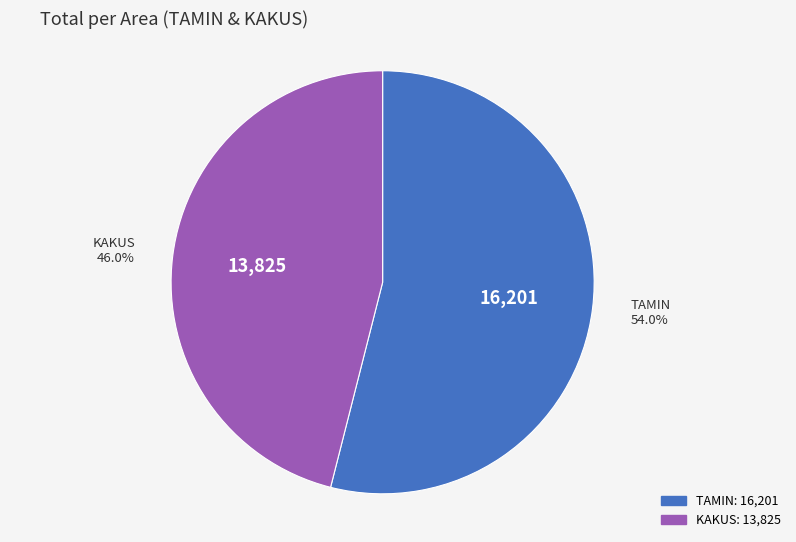

Is the sum of TAMIN and KAKUS greater than half?

Yes